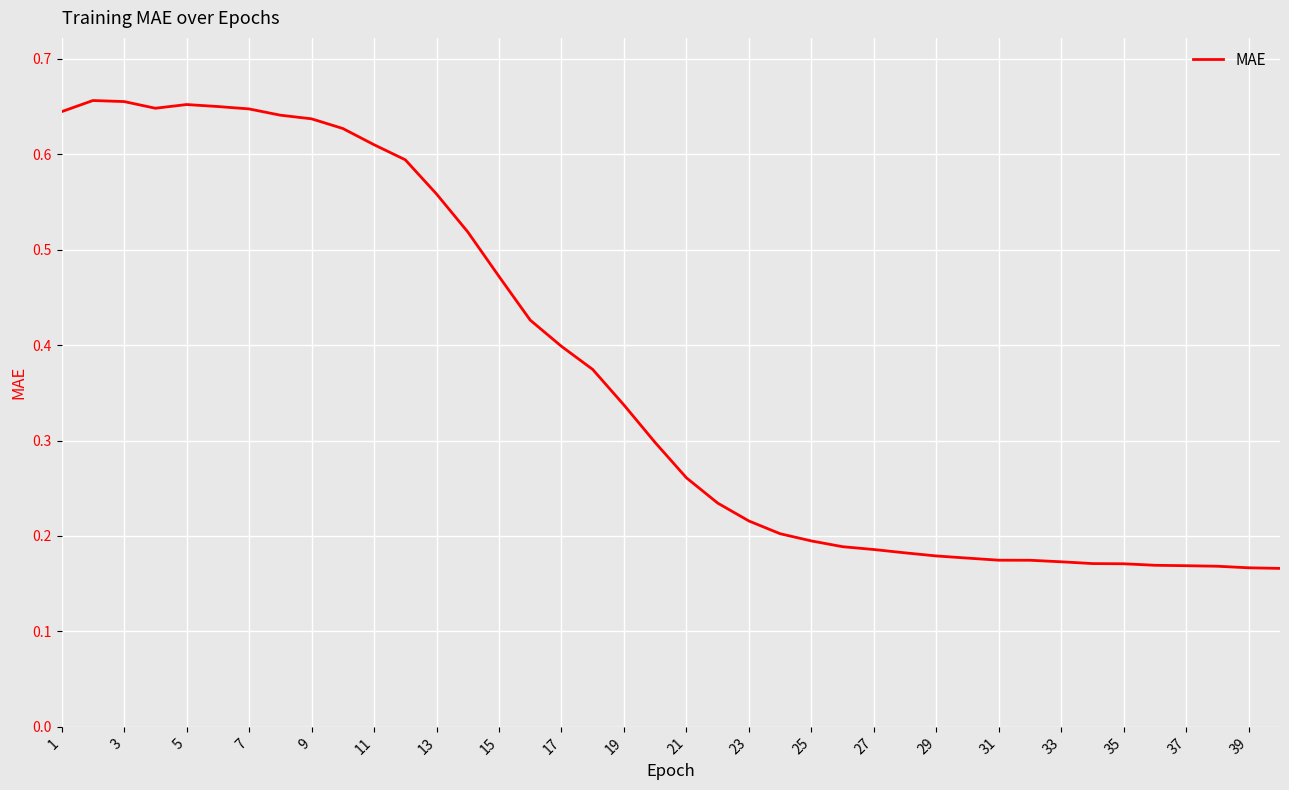

How many lines are shown in the chart?

1